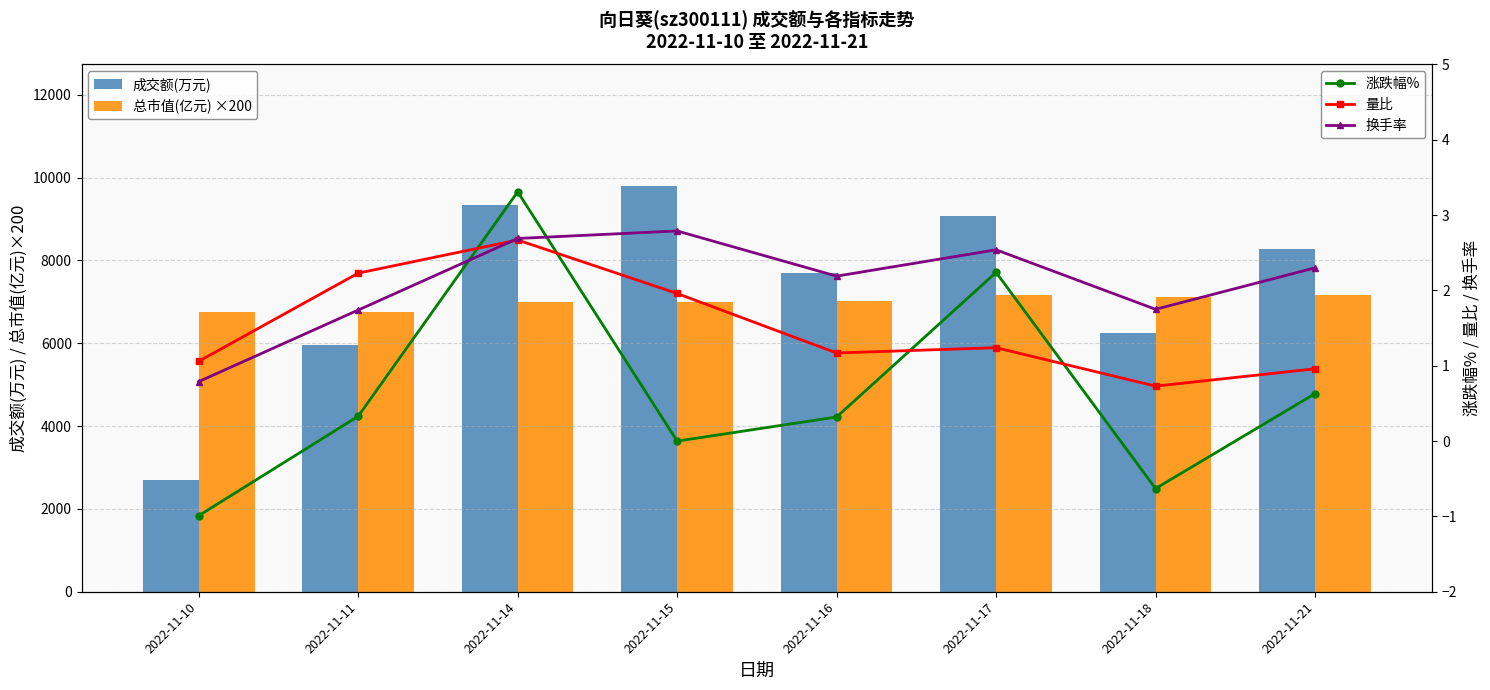

What is the sum of the 总市值(亿元) ×200 values at 2022-11-16 and 2022-11-21?

14176.0